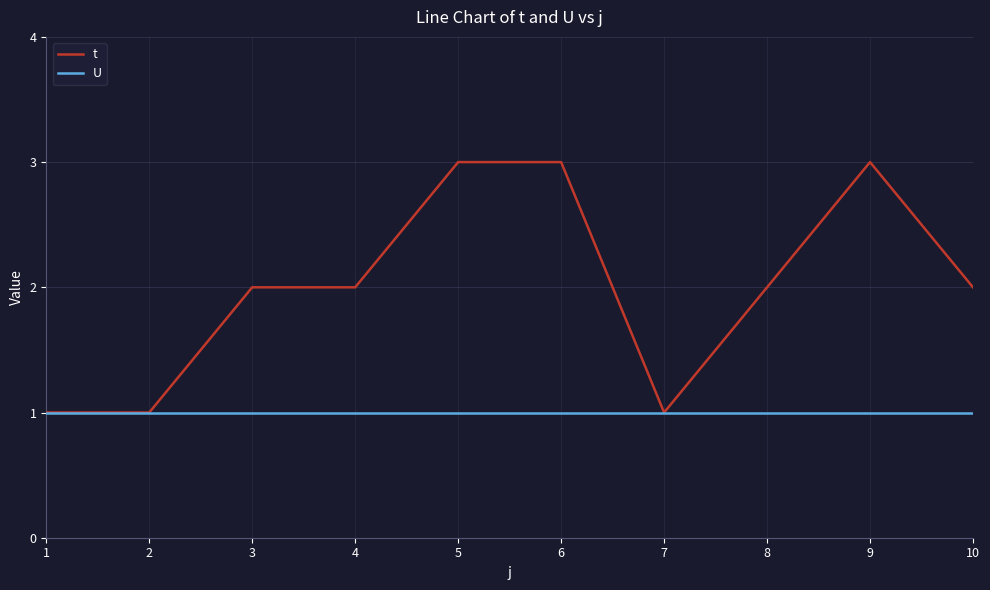

What is the maximum value shown in the chart?

3